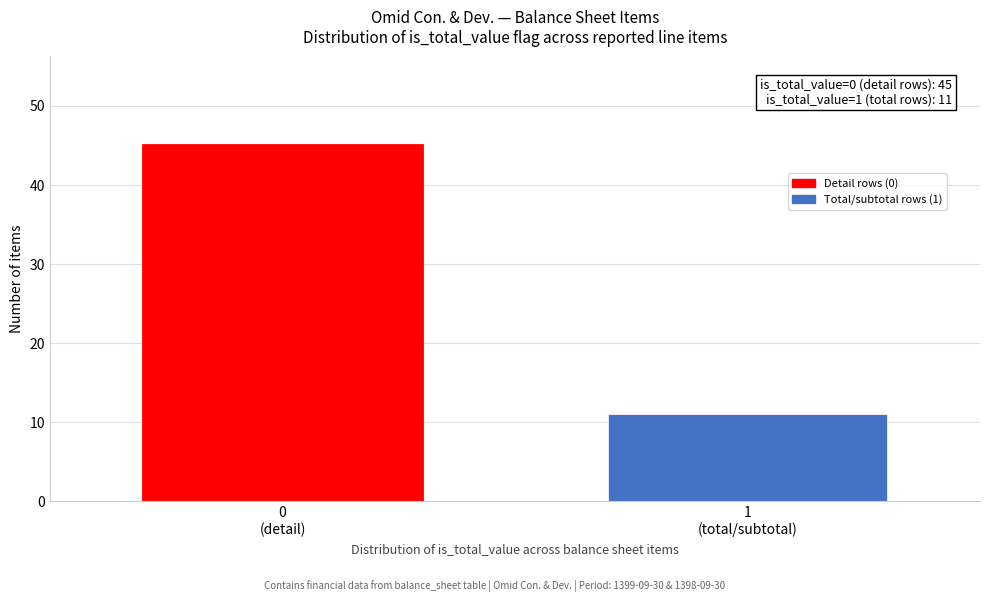

Reading left to right, transcribe all the data shown in this chart.

45	11